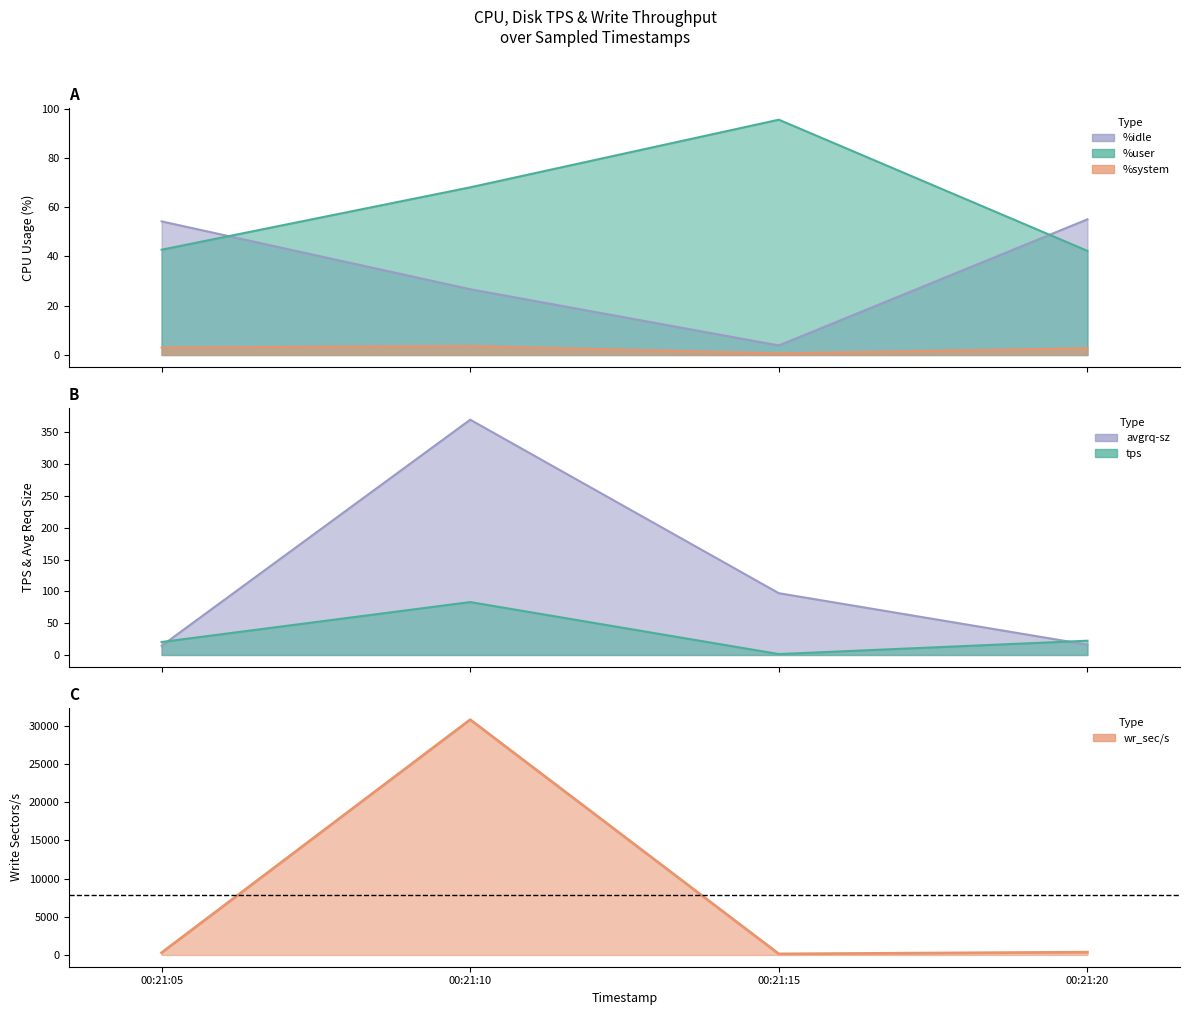

Reading right to left, what are all the values shown in this chart?

%user: 42.2	95.5	68.0	42.7
%system: 2.7	0.7	3.6	3.0
%idle: 55.0	3.9	26.7	54.2
tps: 22.4	1.4	83.2	20.4
wr_sec/s: 363.2	136.0	30788.8	294.4
avgrq-sz: 16.2	97.1	370.1	14.4